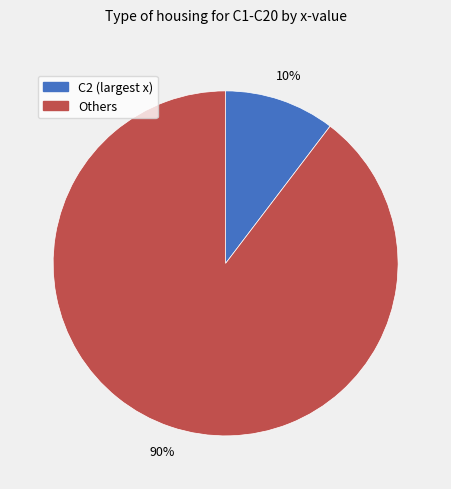

To the nearest percent, what is the average slice percentage?

50%